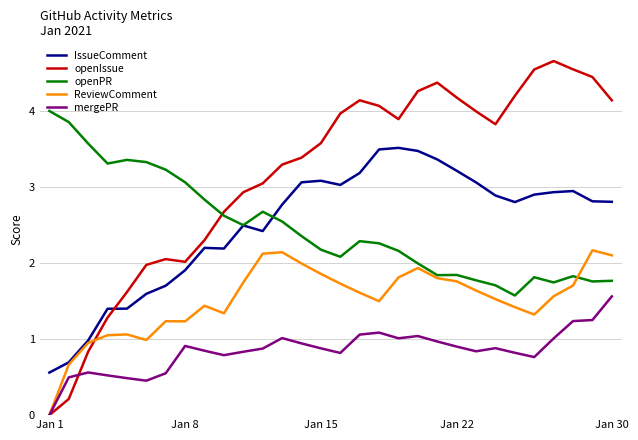

How many lines are shown in the chart?

5